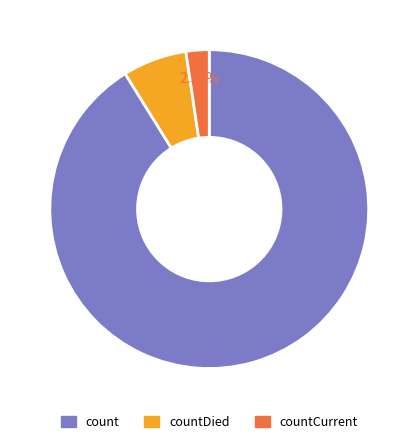

How many segments does this pie chart have?

3